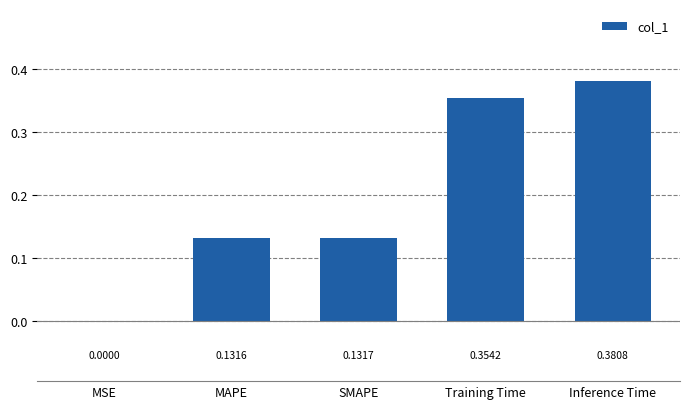

What is the average value?

0.2